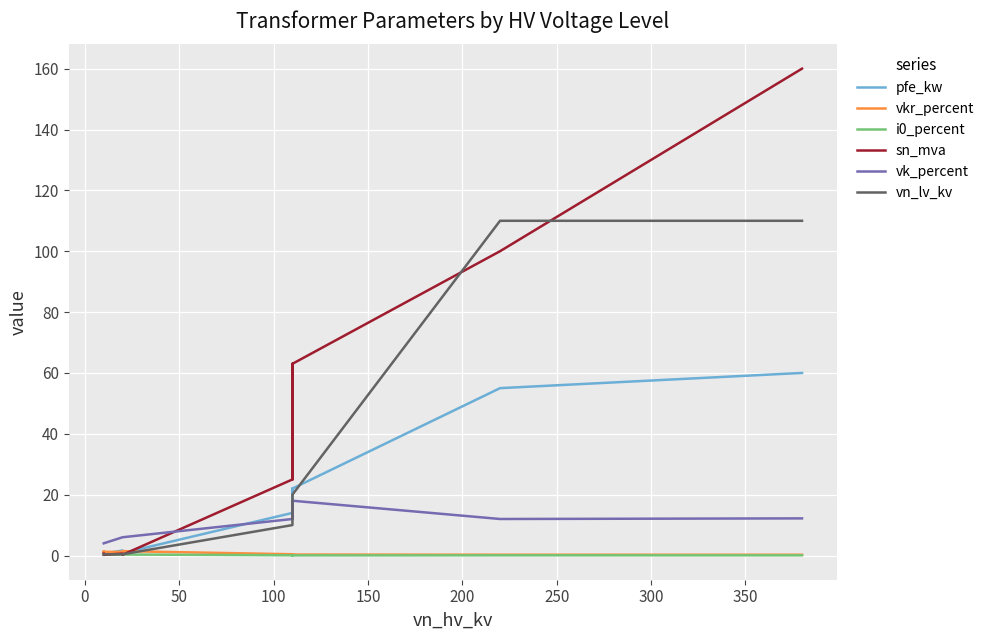

How many values in the vk_percent series exceed 12?

5